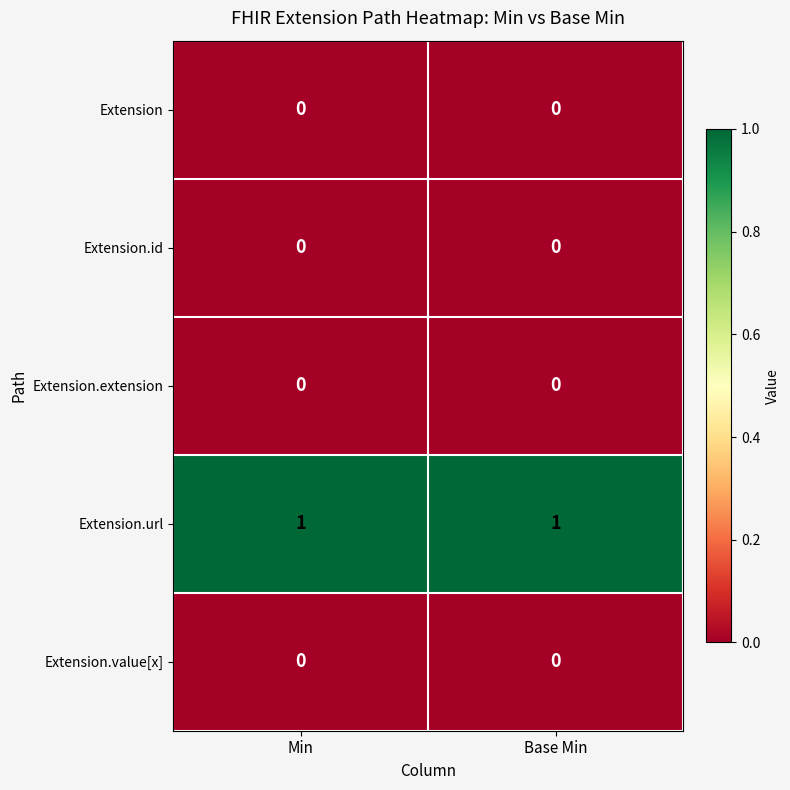

What is the total value across all series at Base Min?

1